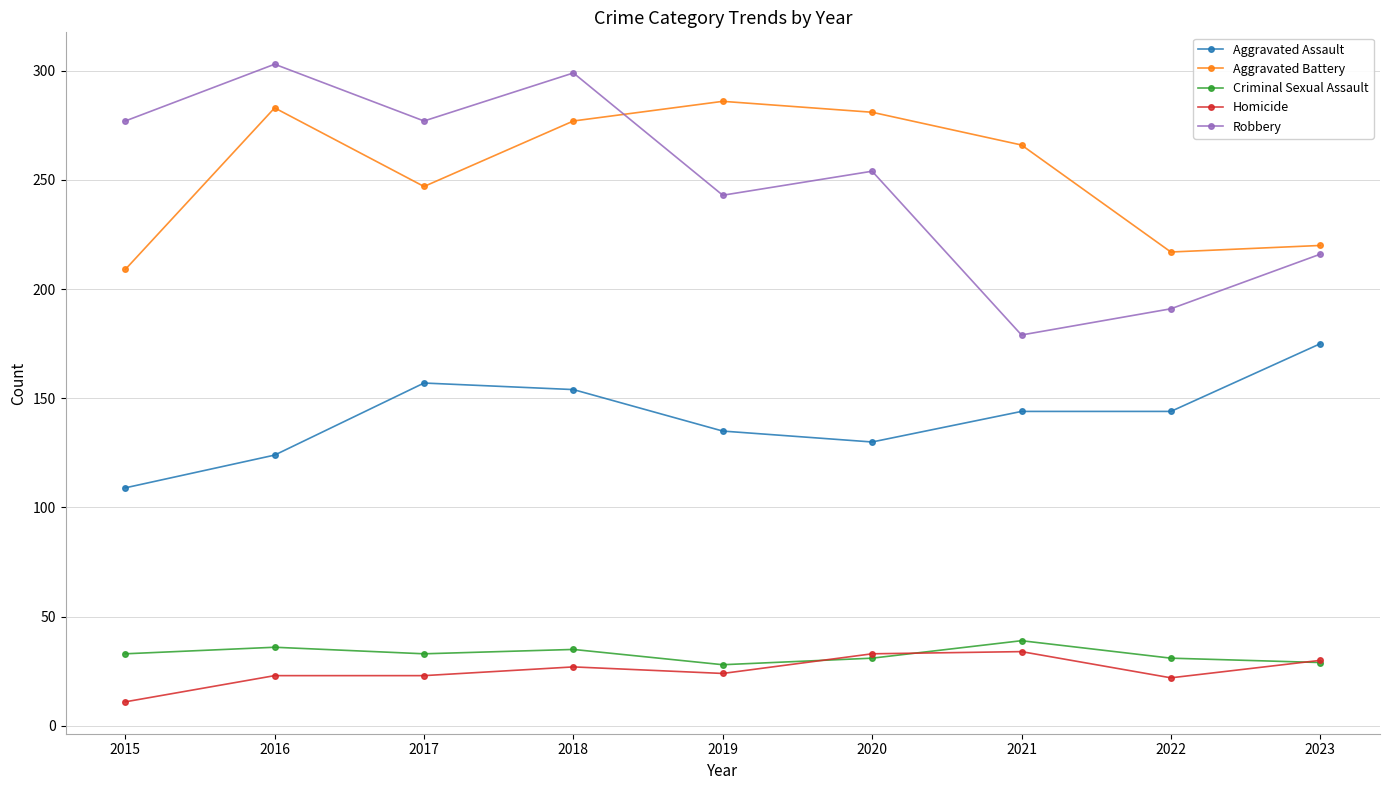

What is the maximum value for Homicide?

34